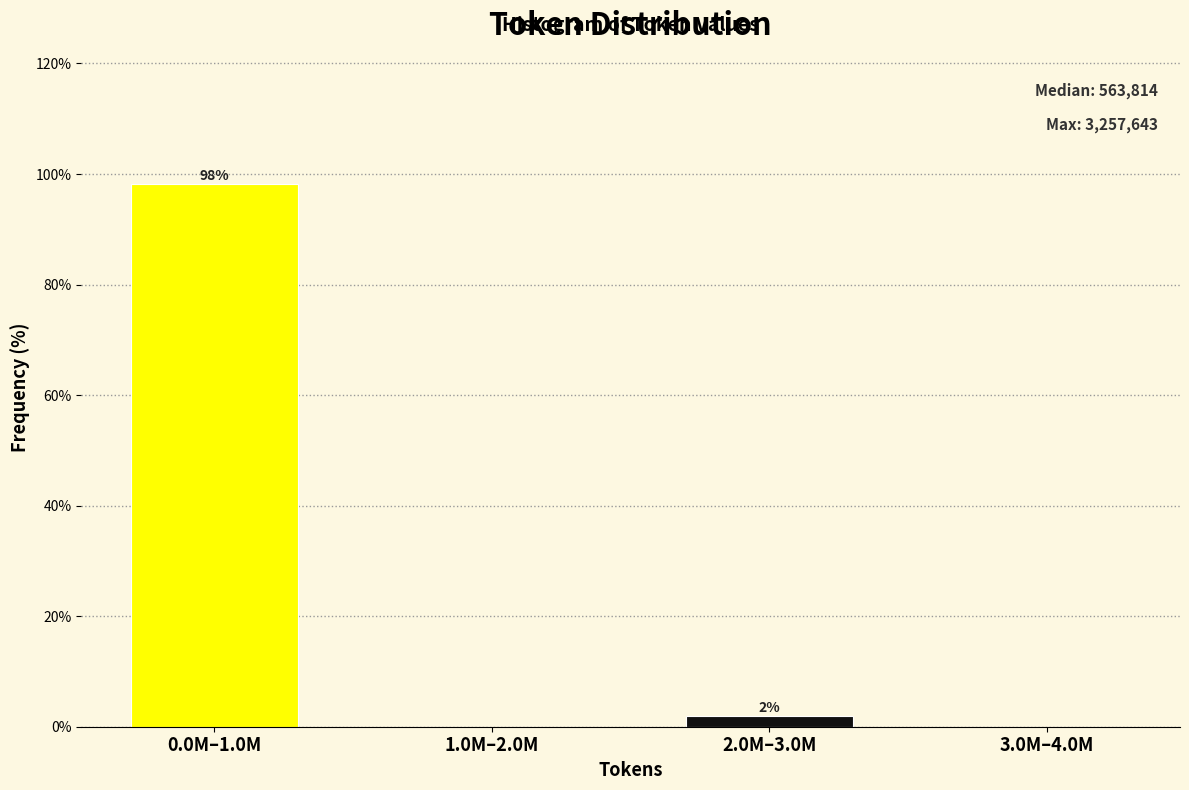

What value does the data have at 0.0M–1.0M?

98.1